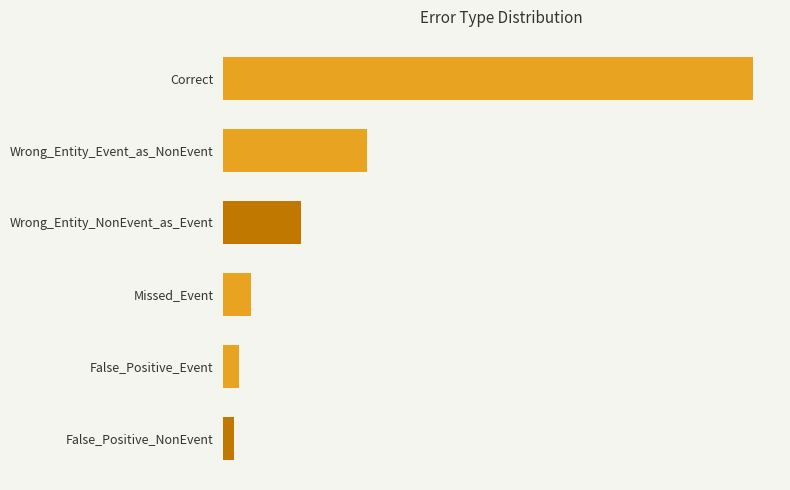

Does the chart contain any negative values?

No